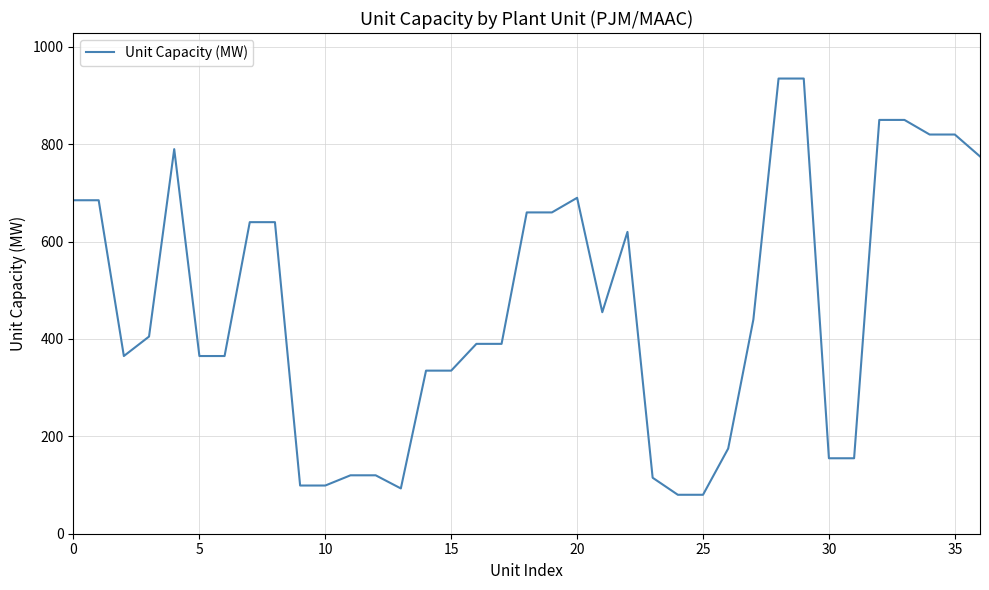

What is the difference between the second highest and second lowest values?

855